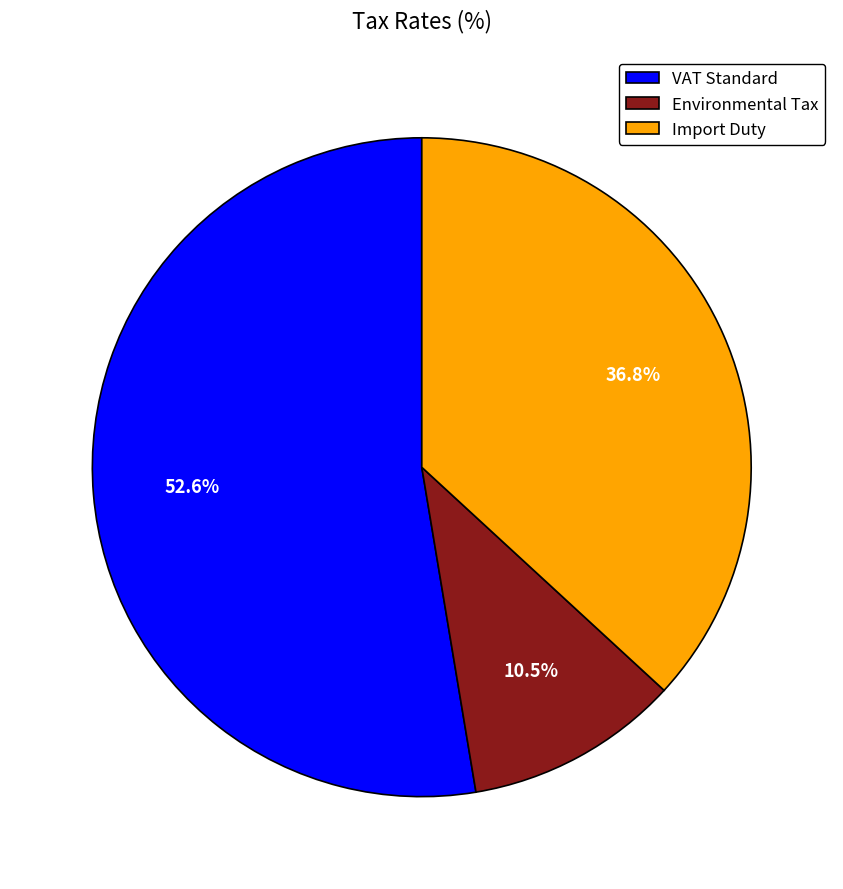

Which category has the smallest portion of the pie?

Environmental Tax